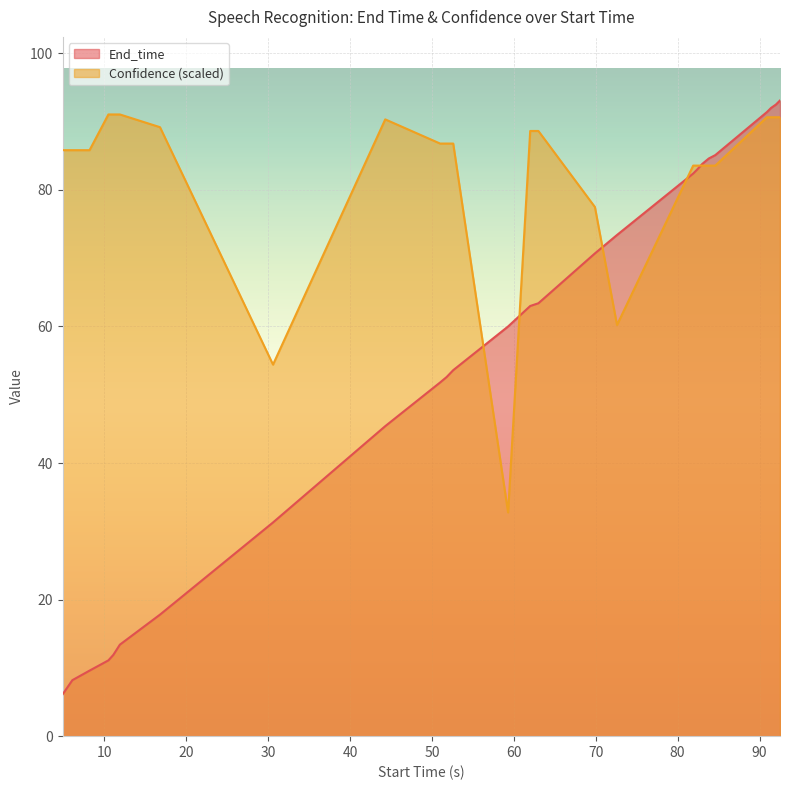

Reading left to right, list all the values displayed in this chart.

End_time: 6.1	8.2	9.6	11.1	11.9	13.4	17.8	31.3	45.4	51.8	52.6	53.6	60.0	63.0	63.4	70.7	73.4	82.4	83.0	83.8	84.6	85.1	91.4	92.0	92.5	93.1
Confidence: 85.8	85.8	85.8	91.1	91.1	91.1	89.2	54.4	90.3	86.8	86.8	86.8	32.8	88.6	88.6	77.5	60.2	83.6	83.6	83.6	83.6	83.6	90.6	90.6	90.6	90.6